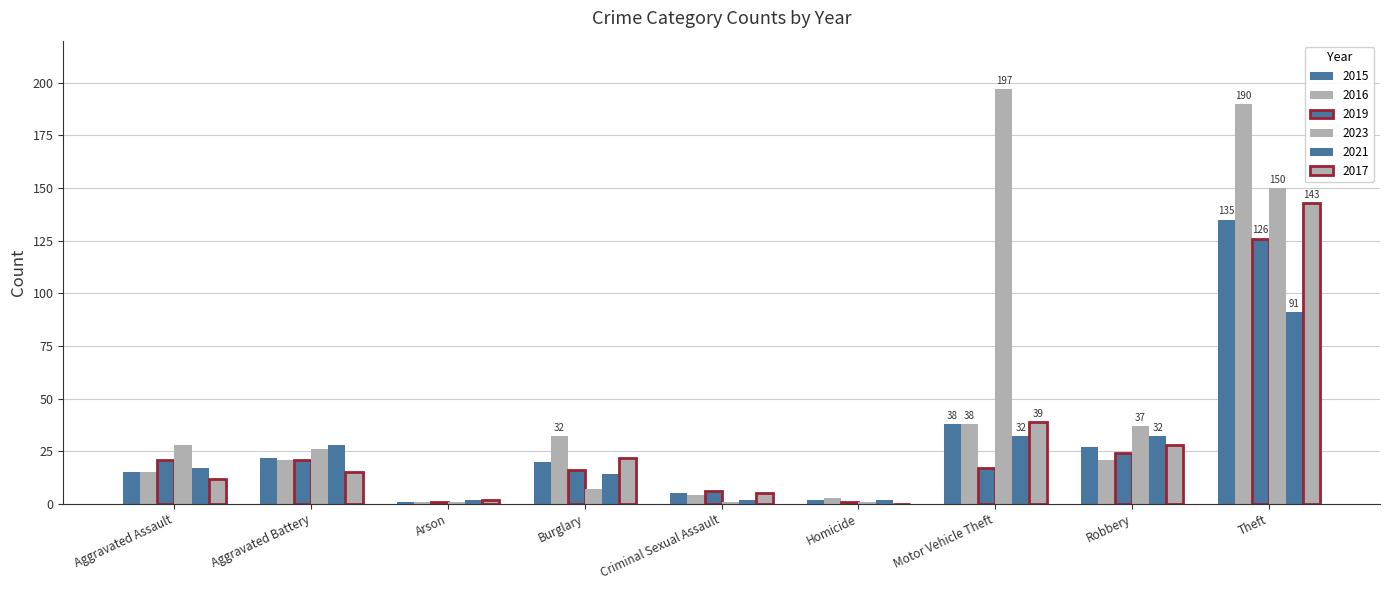

Count the number of categories in the chart.

9